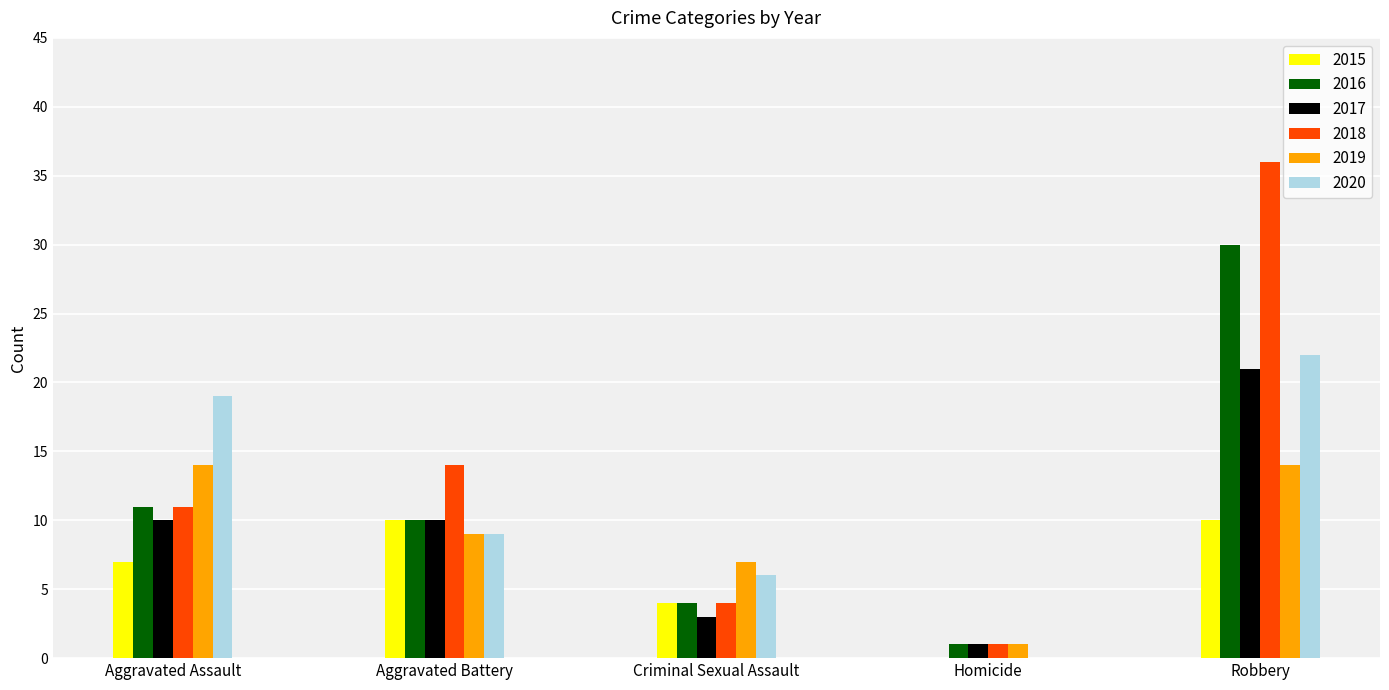

Which series has the largest total across all categories?

2018